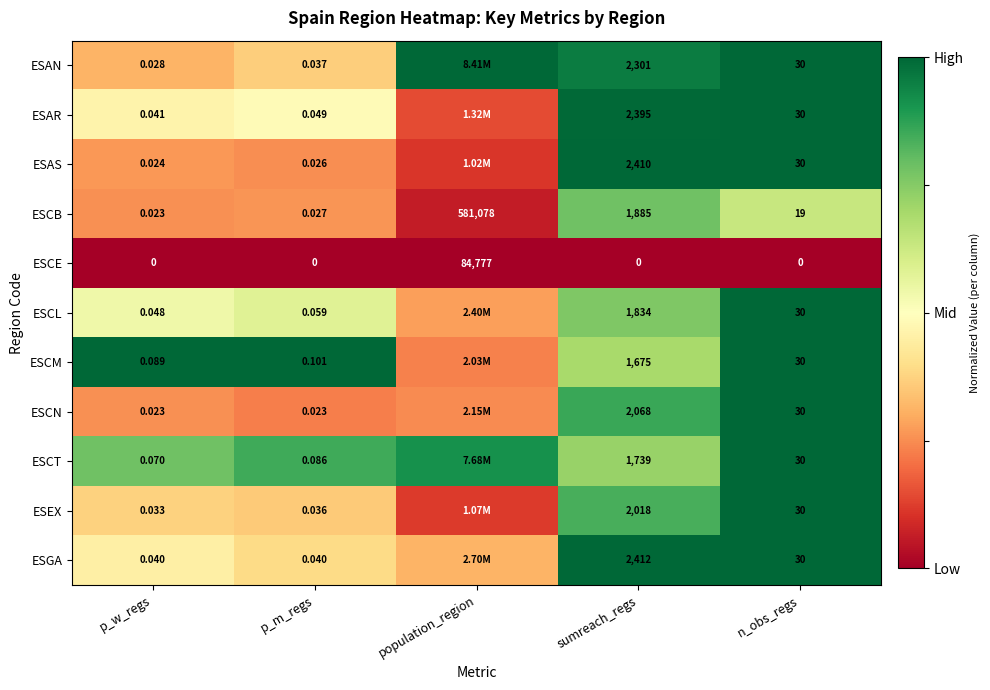

At sumreach_regs, list the series in order from smallest to largest.

ESCE, ESCM, ESCT, ESCL, ESCB, ESEX, ESCN, ESAN, ESAR, ESAS, ESGA